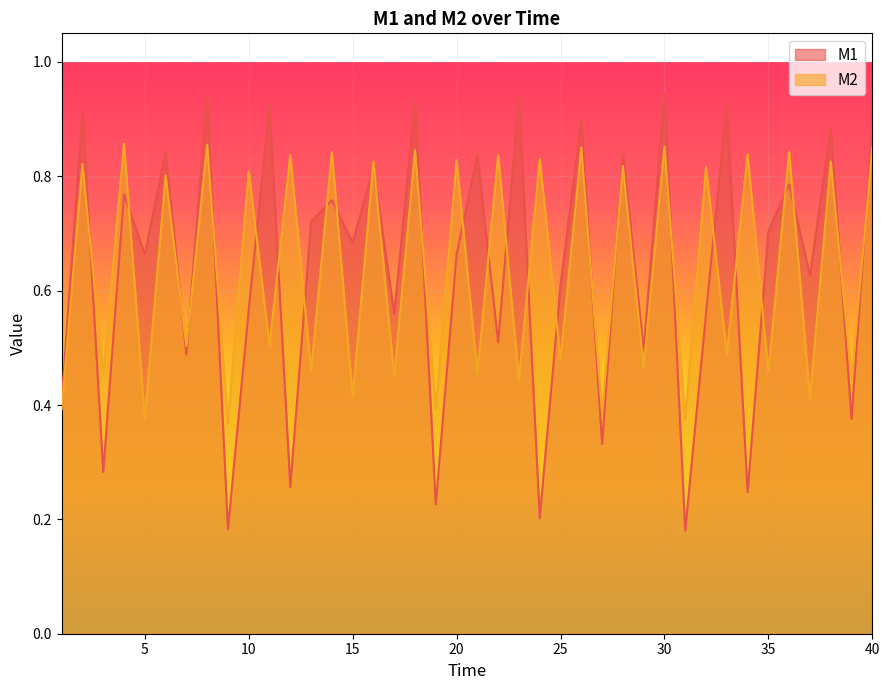

What is the sum of all M1 values?

25.4